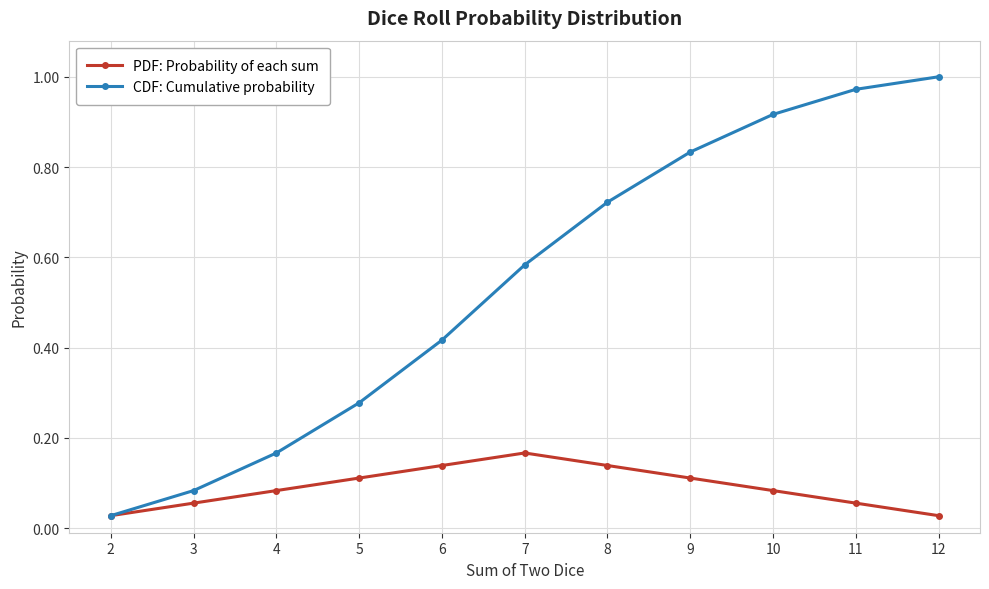

Which series changed the most between 3 and 10?

CDF: Cumulative probability